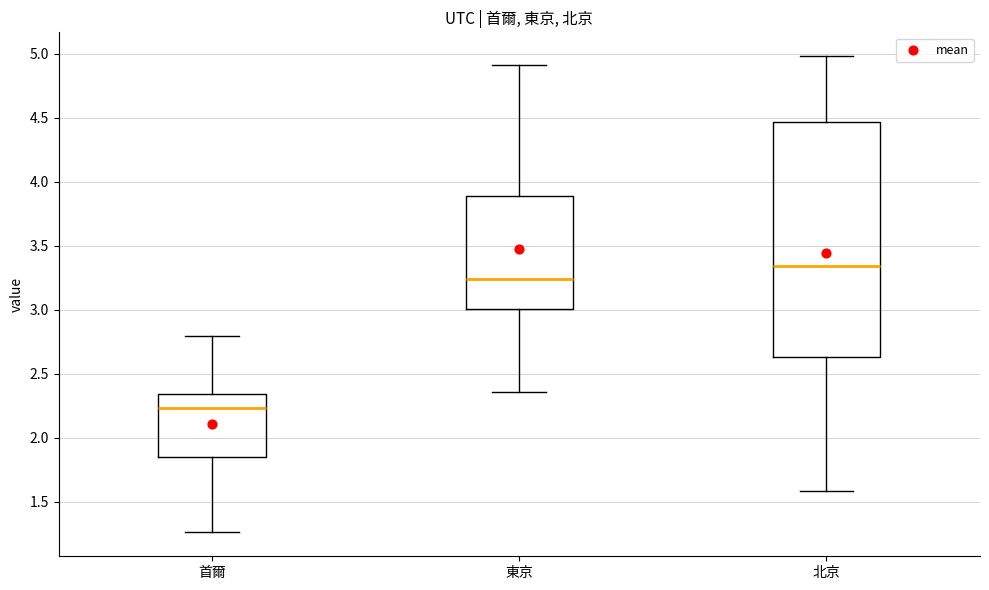

Which box's median line is the highest?

北京